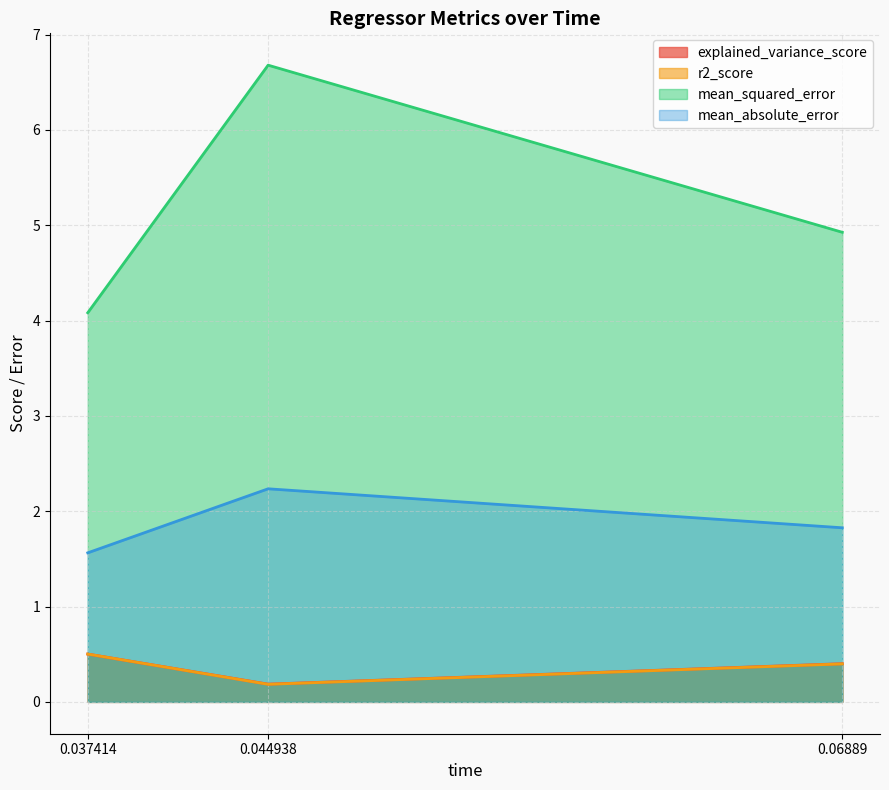

What are all the series names shown in the legend?

explained_variance_score, r2_score, mean_squared_error, mean_absolute_error